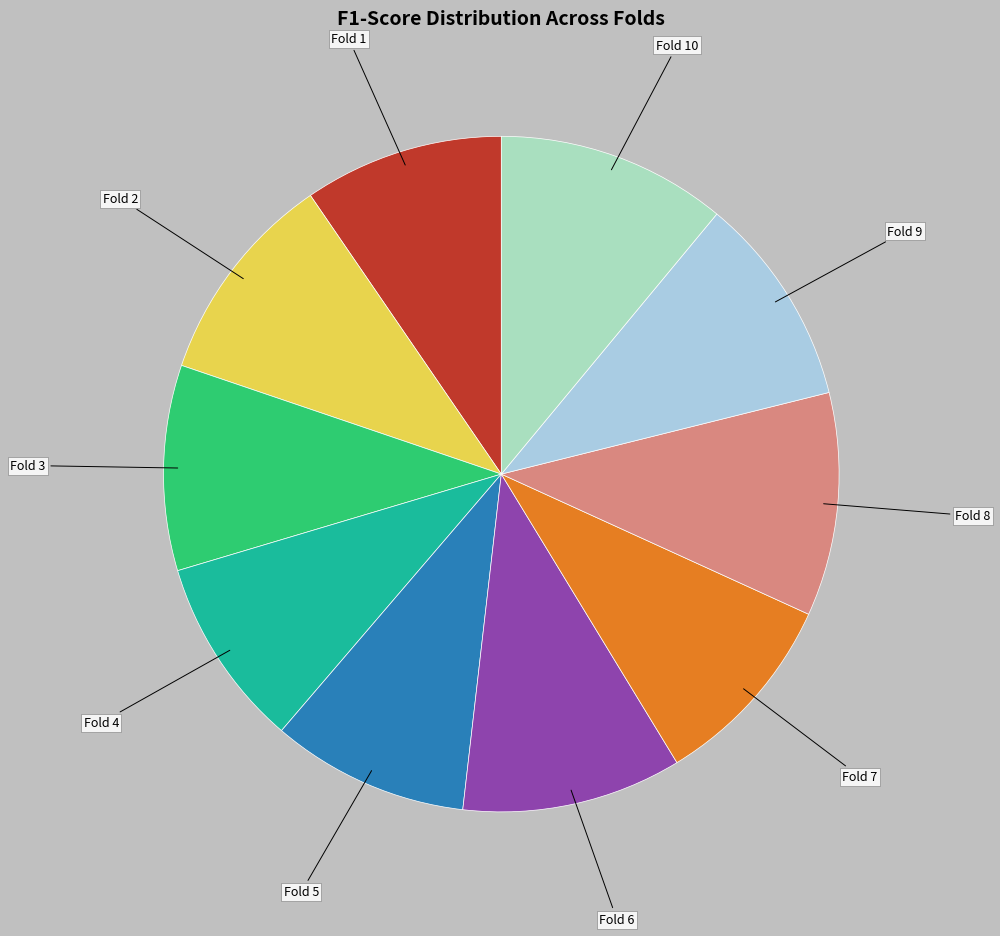

Is there any slice that represents more than half of the pie?

No